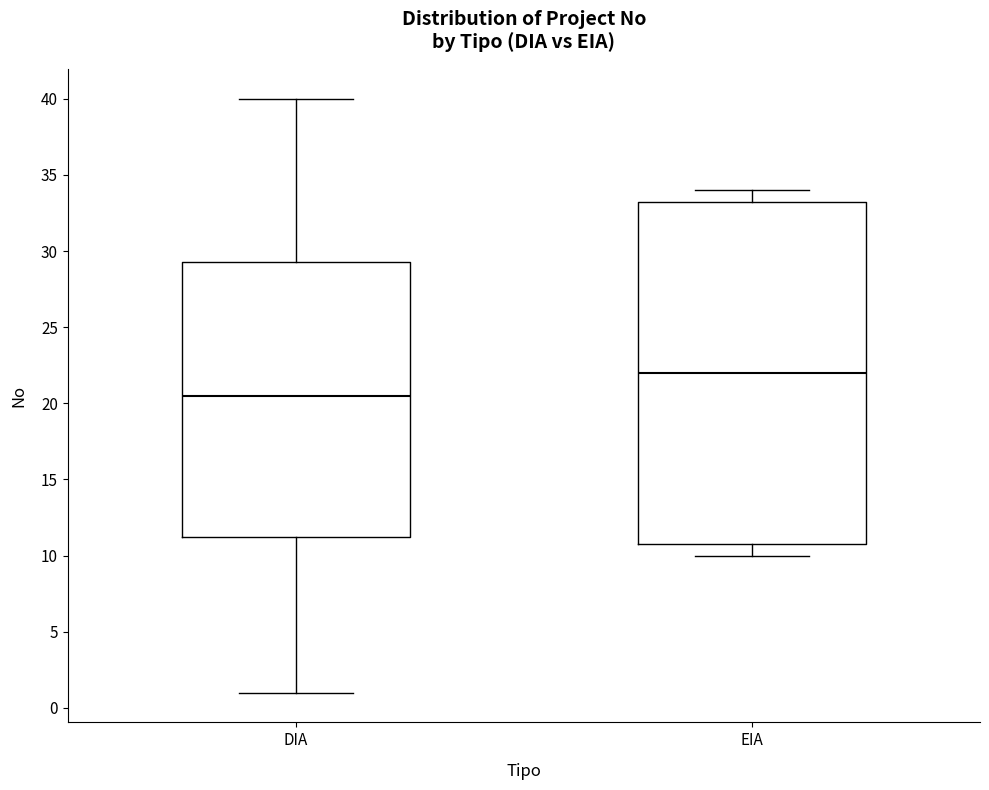

Reading left to right, transcribe this box plot: for each box, give where its median line is, the range the box spans, and where its two whiskers end, as read against the y-axis. The values are not printed on the chart, so give them approximately, as read against the axis.

DIA: median 20.5, box 11.5 to 29.5, whiskers 1.0 to 40.0
EIA: median 22.0, box 11.0 to 33.5, whiskers 10.0 to 34.0